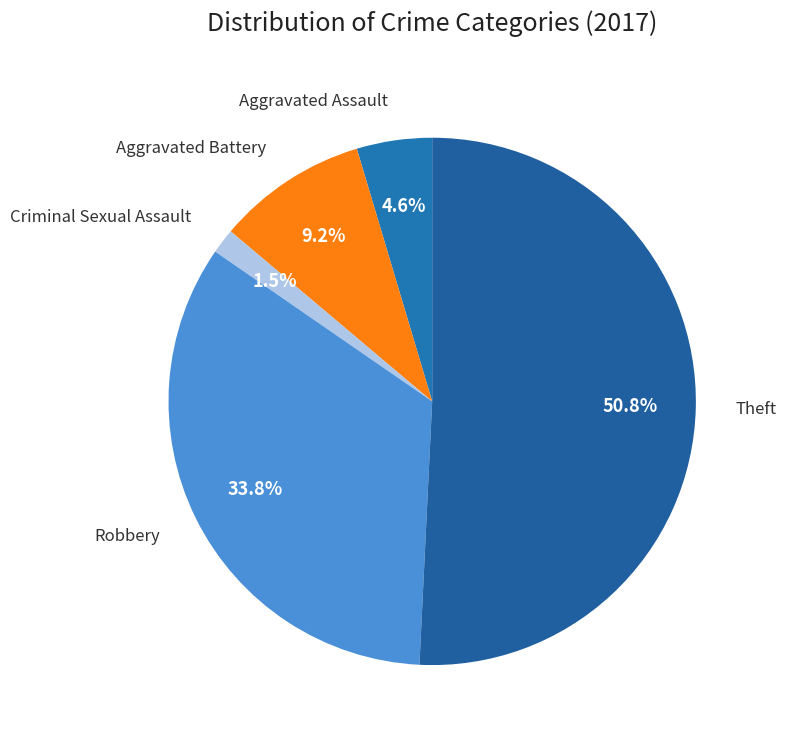

How many slices are in this pie chart?

5